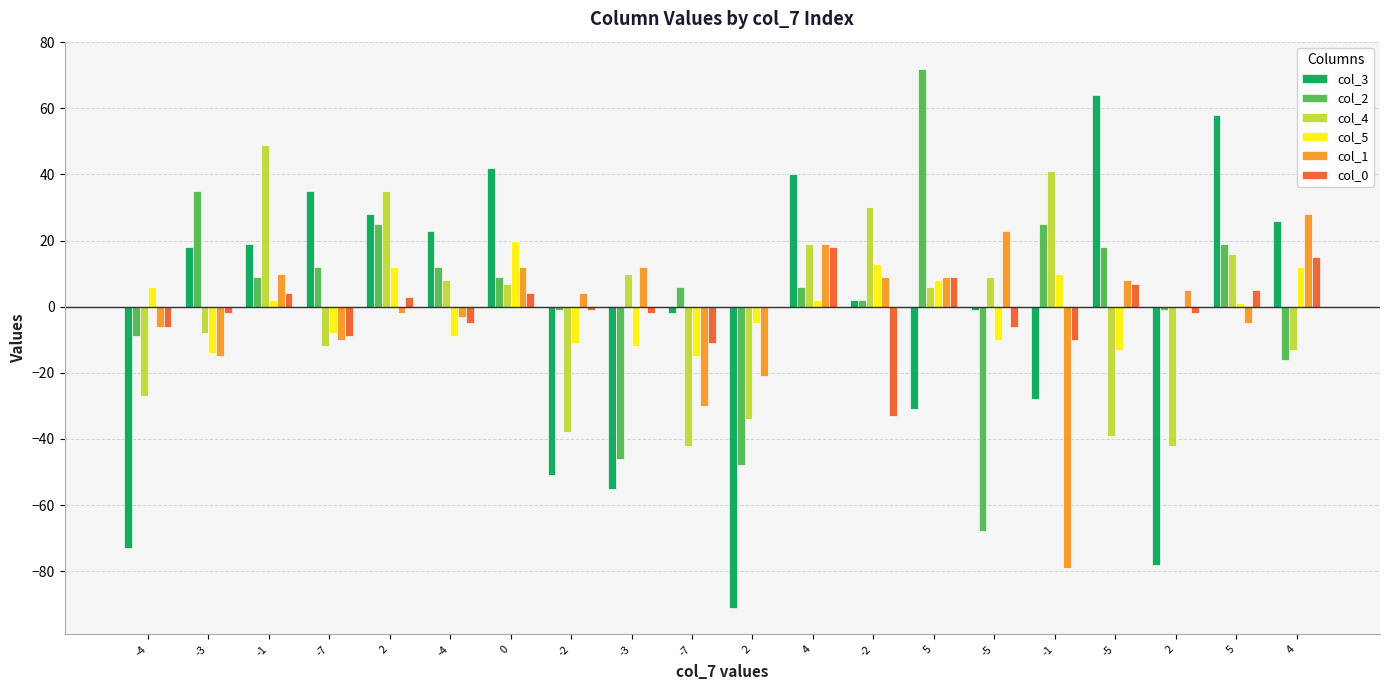

Is it true that col_3 equals 20 at -7?

False